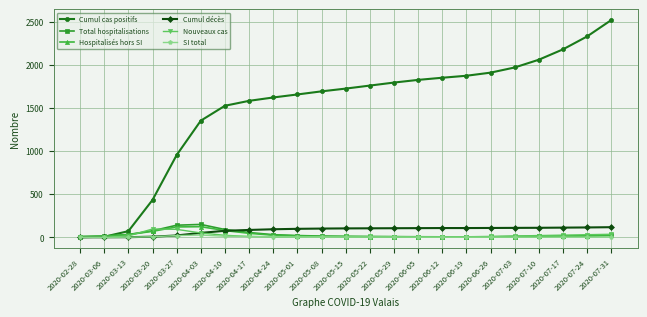

Which series has the largest total across all categories?

Cumul cas positifs